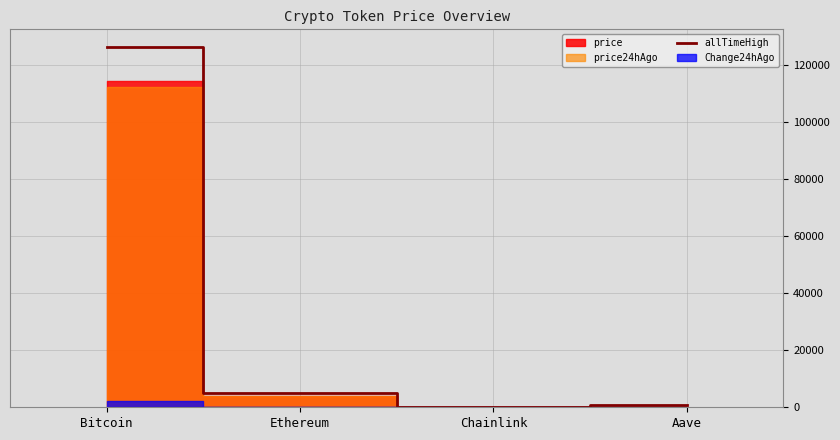

What is the change in value from Ethereum to Chainlink?

-4893.4